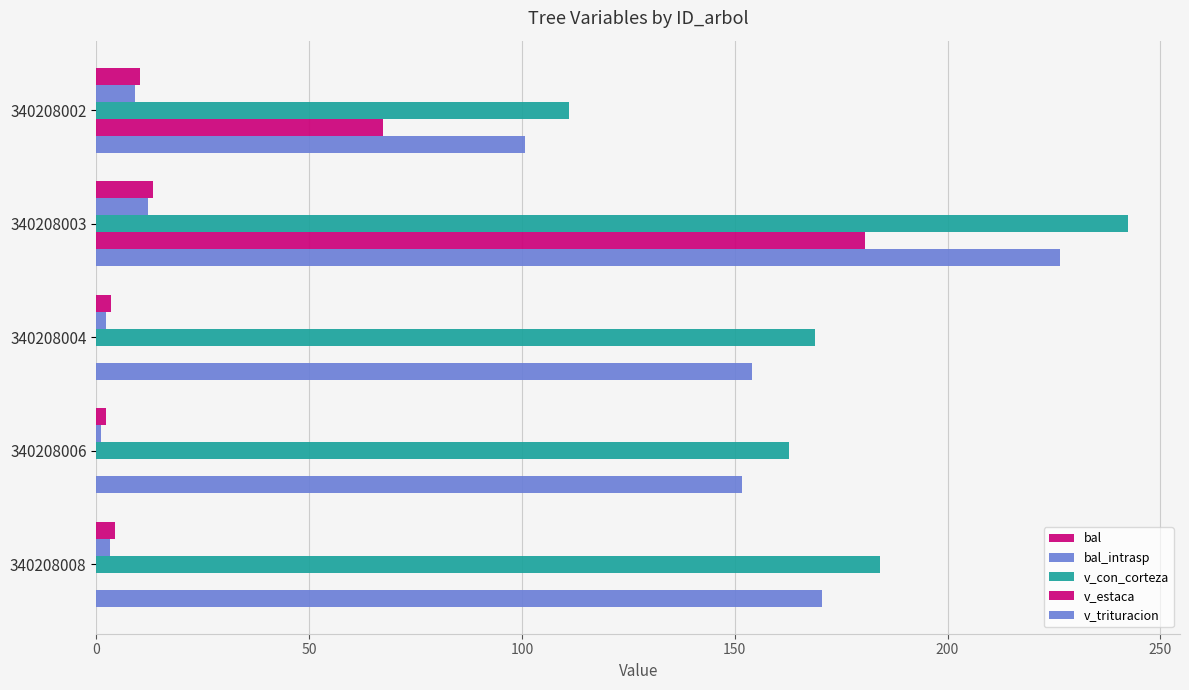

Which series has the largest total across all categories?

v_con_corteza